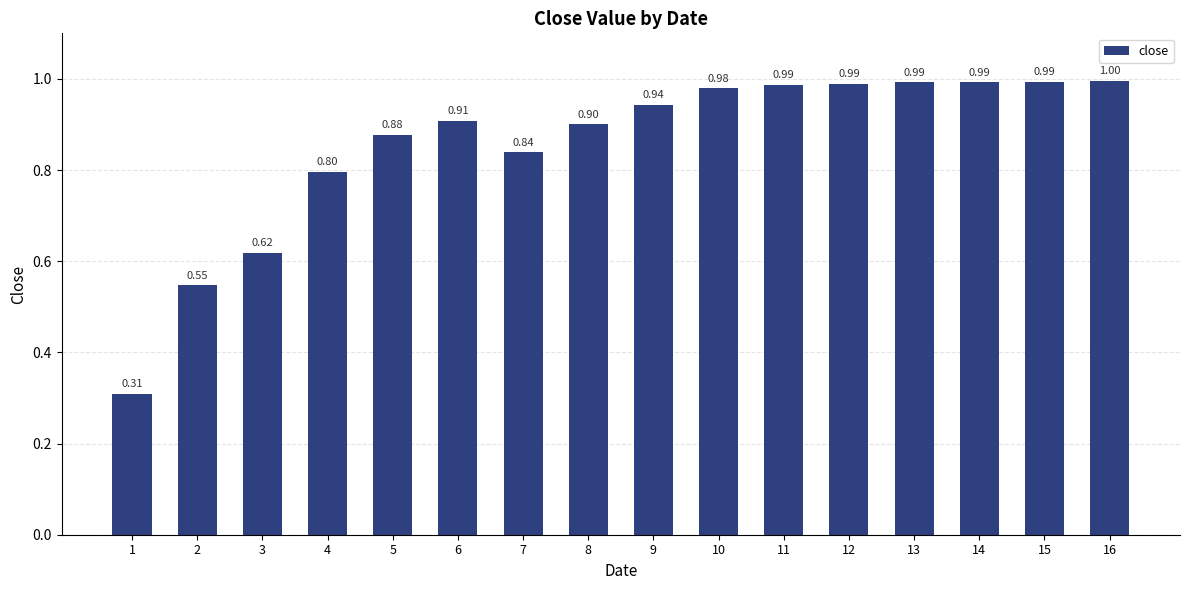

The value at 14 is 1.0. True or false?

True